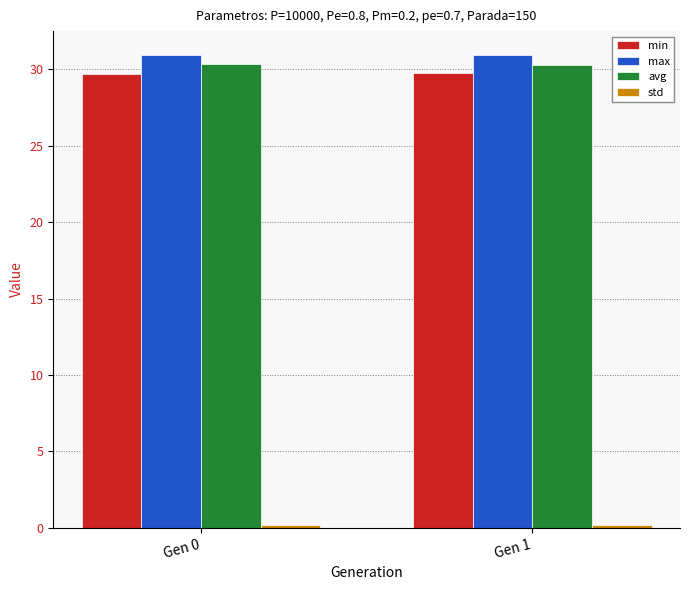

What is the minimum value for avg?

30.3